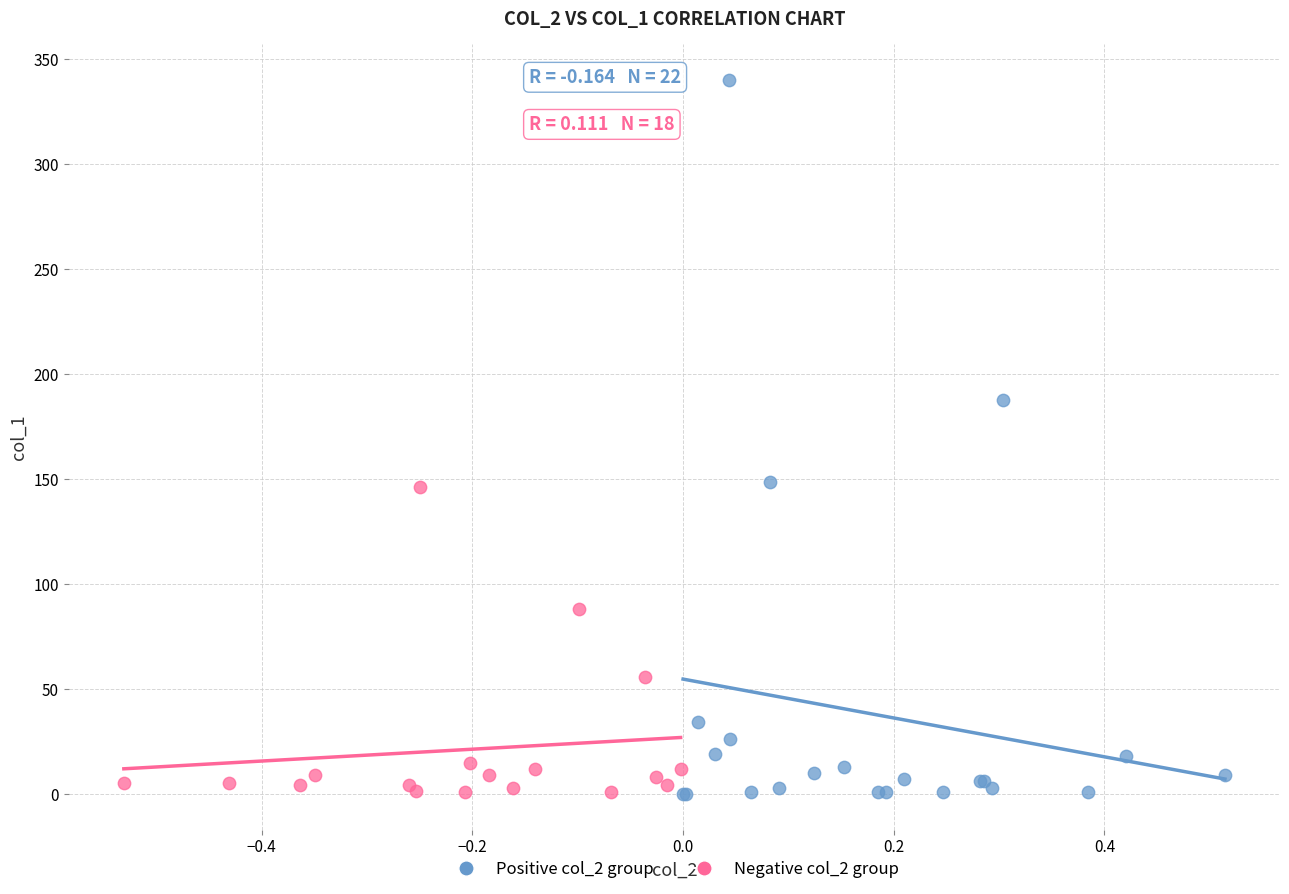

What are all the series names shown in the legend?

Positive col_2 group, Negative col_2 group